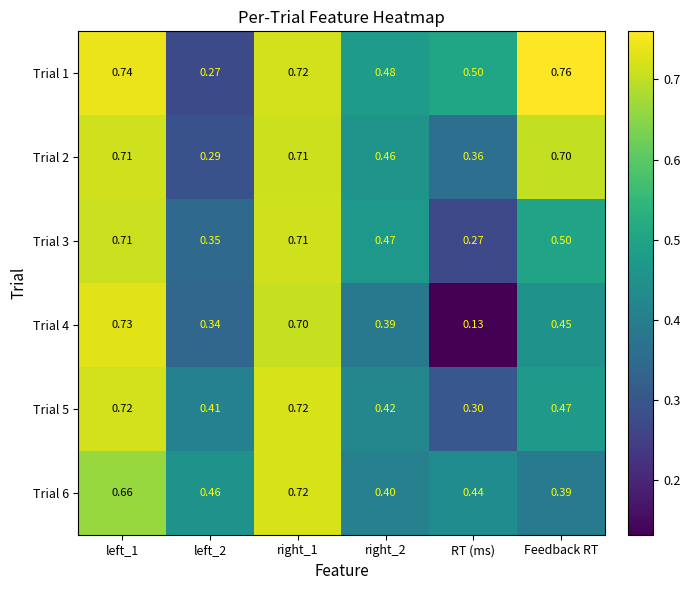

Which category has the lowest value across all series?

RT (ms)